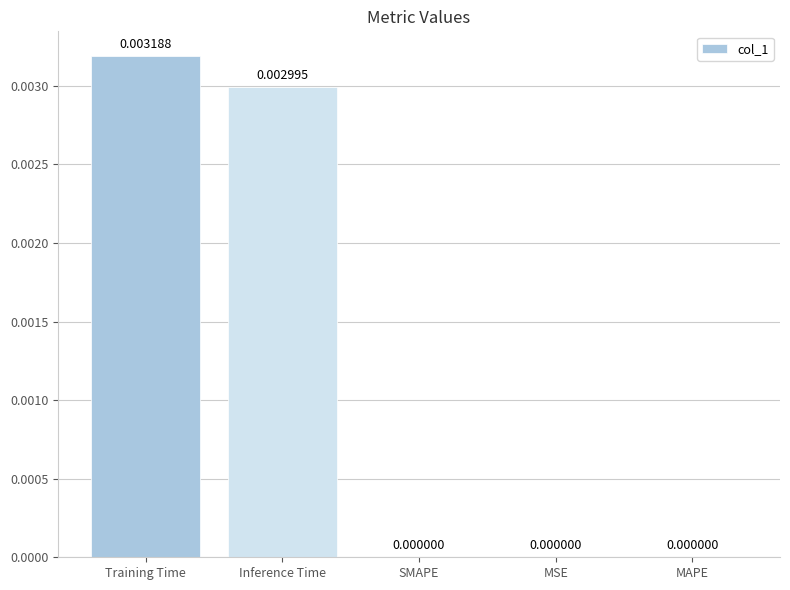

How many positive values are there?

2